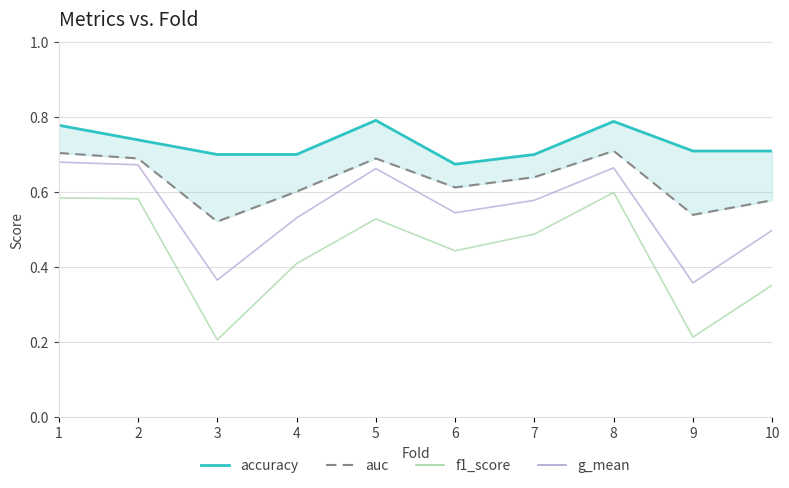

Reading left to right, what are all the values shown in this chart?

accuracy: 0.8	0.7	0.7	0.7	0.8	0.7	0.7	0.8	0.7	0.7
auc: 0.7	0.7	0.5	0.6	0.7	0.6	0.6	0.7	0.5	0.6
f1_score: 0.6	0.6	0.2	0.4	0.5	0.4	0.5	0.6	0.2	0.4
g_mean: 0.7	0.7	0.4	0.5	0.7	0.5	0.6	0.7	0.4	0.5